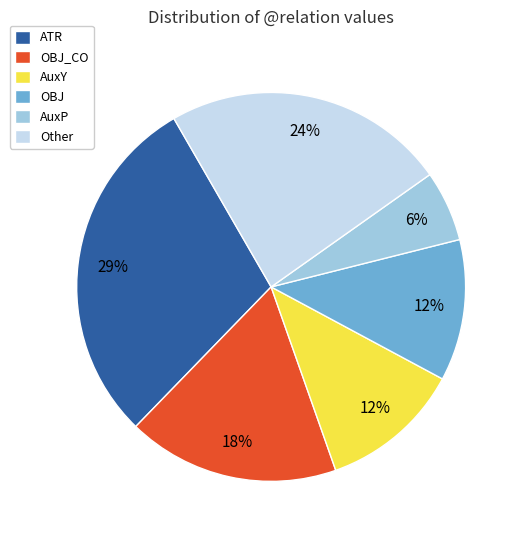

Which slice is the smallest?

AuxP